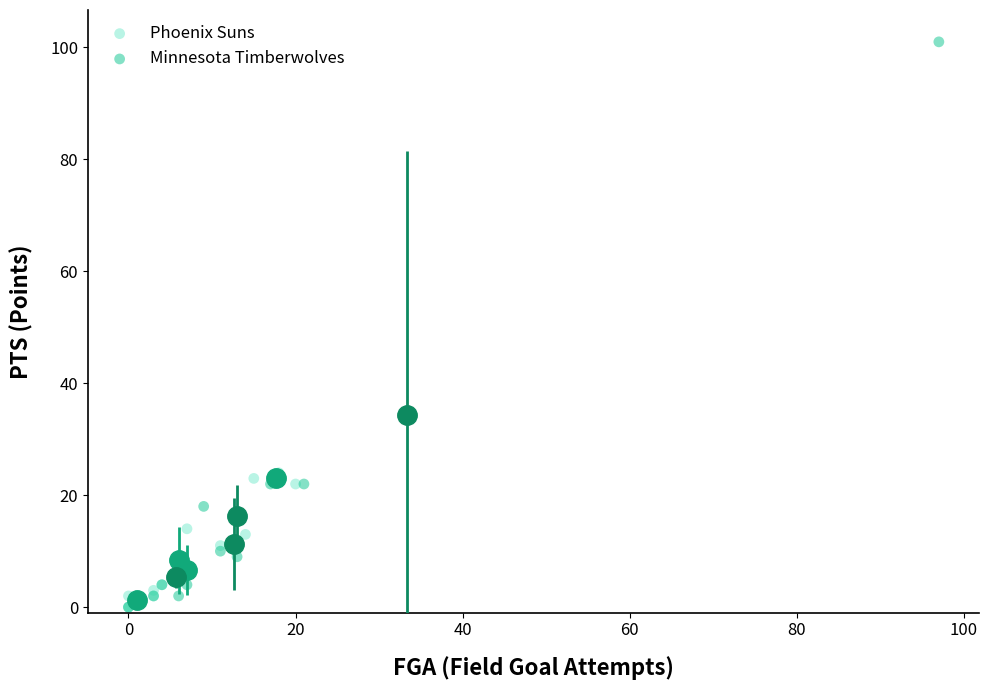

Which series reaches the maximum Y coordinate?

Minnesota Timberwolves